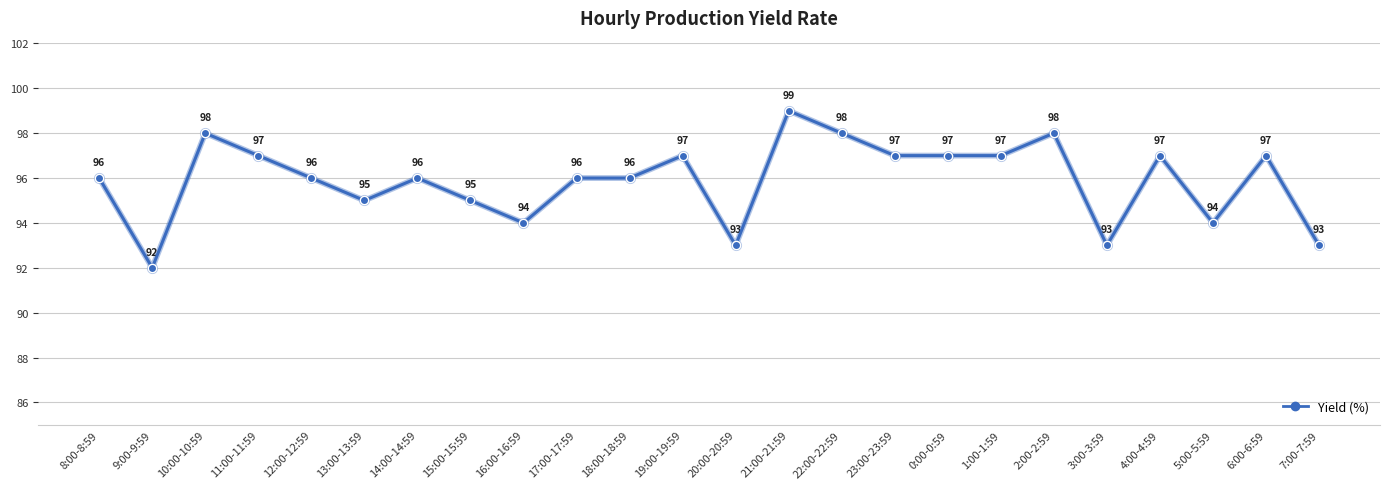

Where is the first local minimum?

9:00-9:59